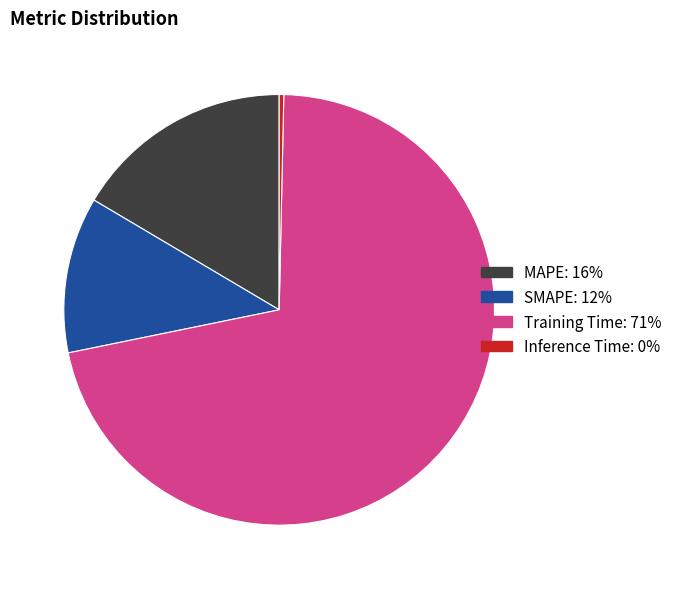

What is the largest slice in the pie chart?

Training Time